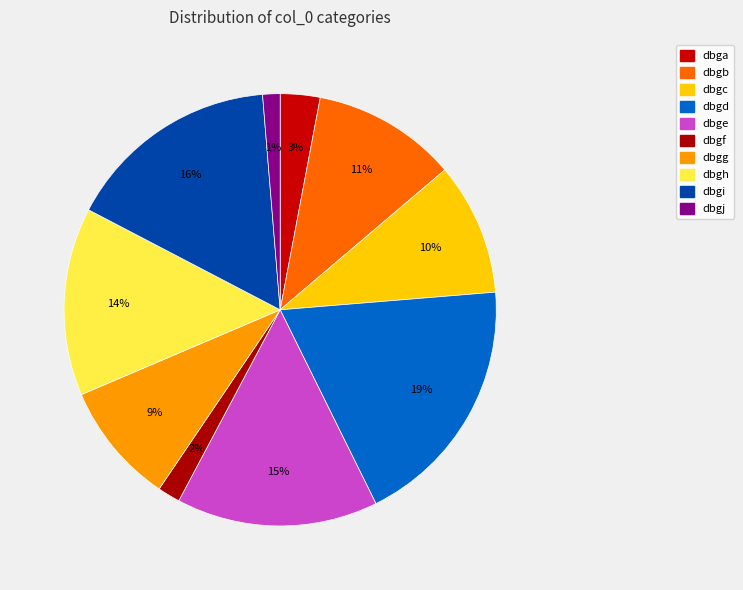

Does dbgd account for over 50% of the chart?

No